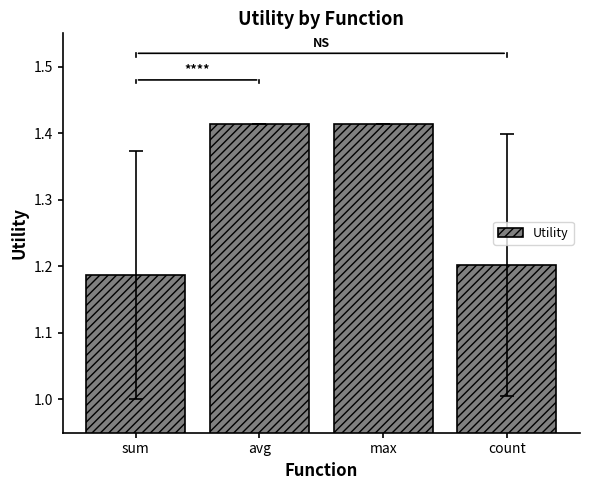

At which category does the chart reach its minimum across all series?

sum